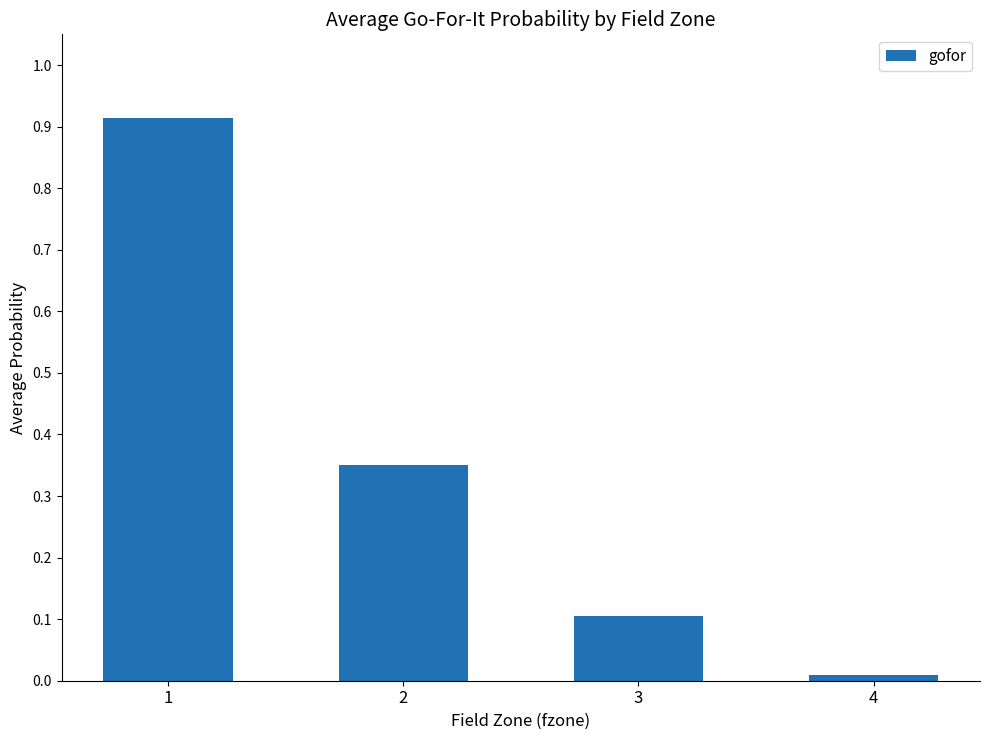

Between 3 and 1, which is larger?

1